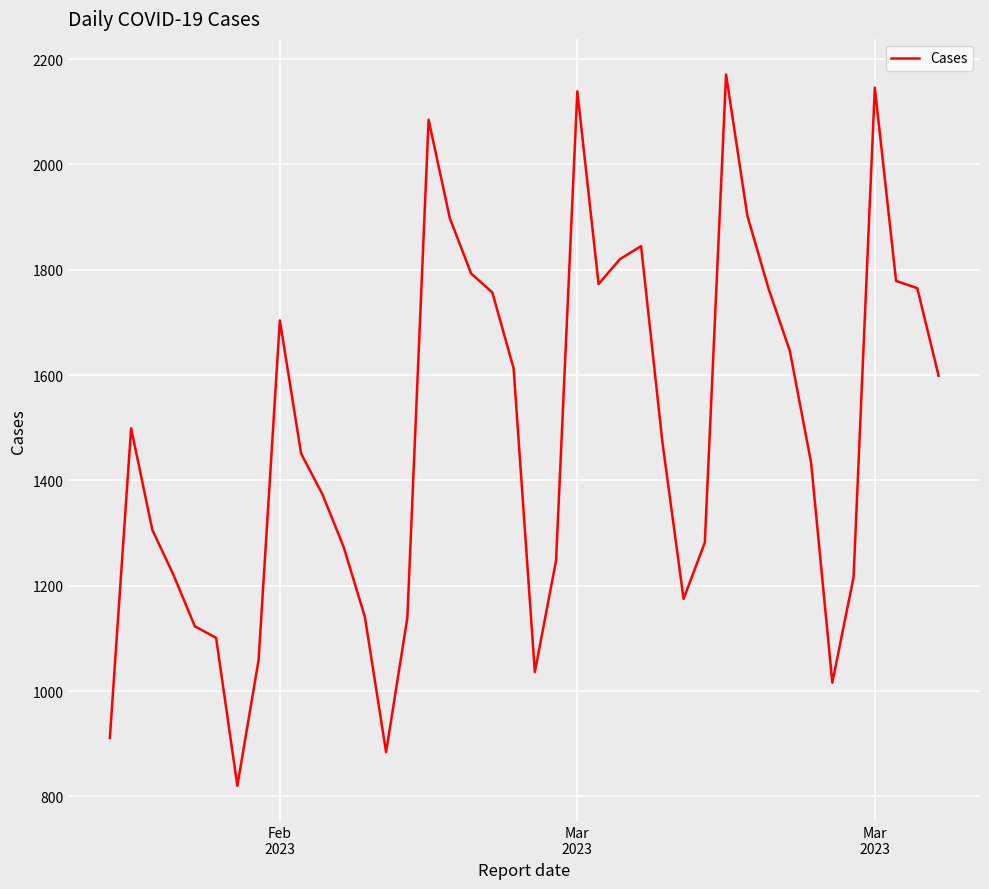

What is the greatest value displayed?

2171